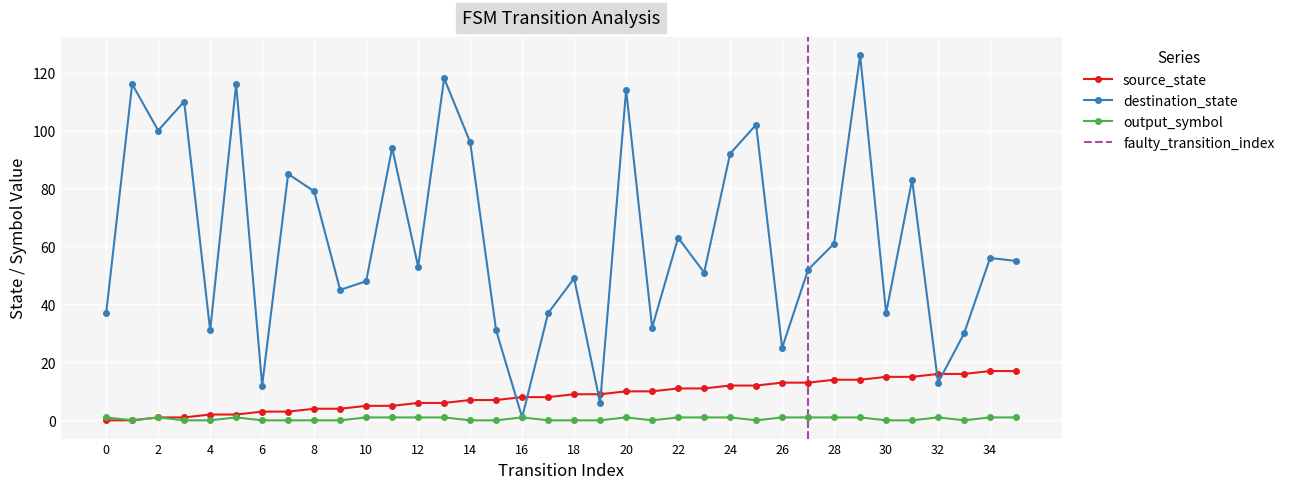

What is the total value across all series at 23?

63